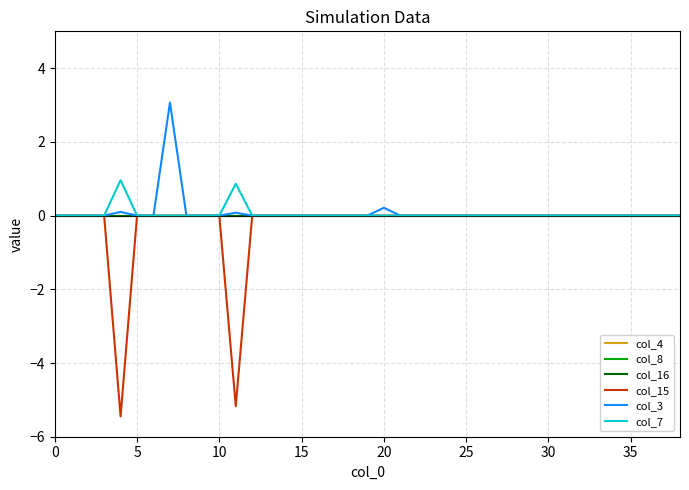

List the series in order of their peak value, lowest first.

col_4, col_8, col_16, col_15, col_7, col_3